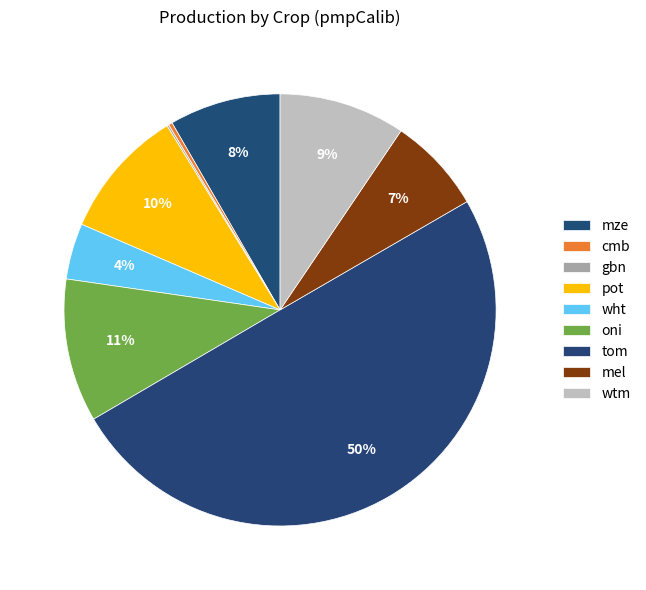

To the nearest percent, what percentage of the pie is mel?

7%